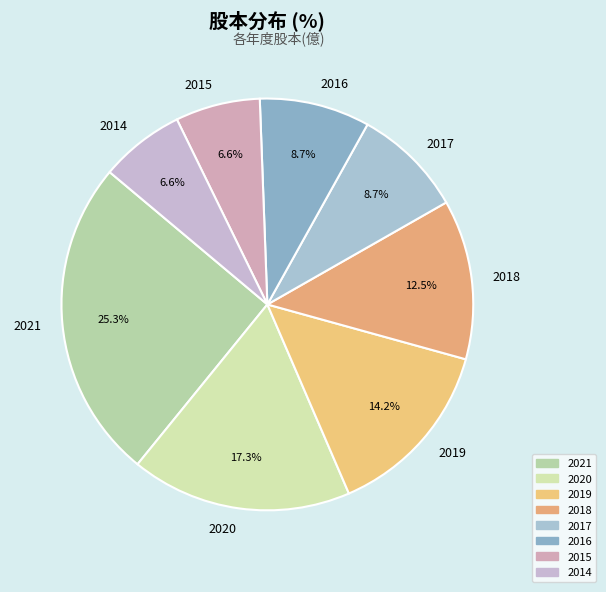

How many slices are in this pie chart?

8